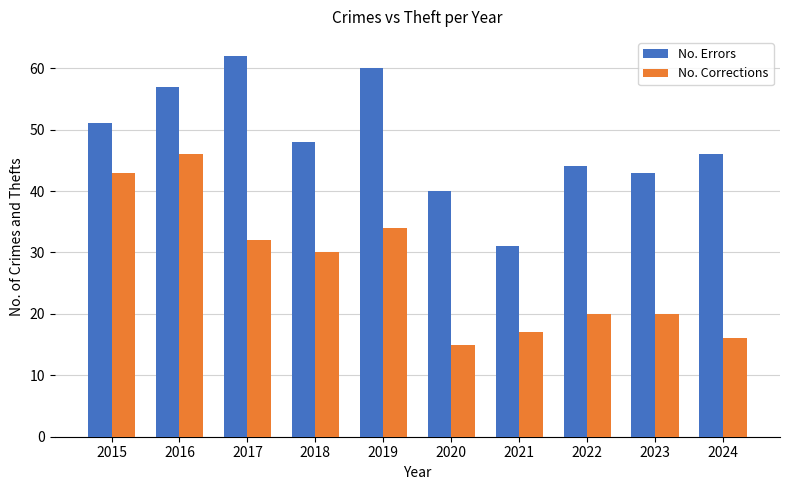

Is it true that No. Errors equals 40 at 2020?

True